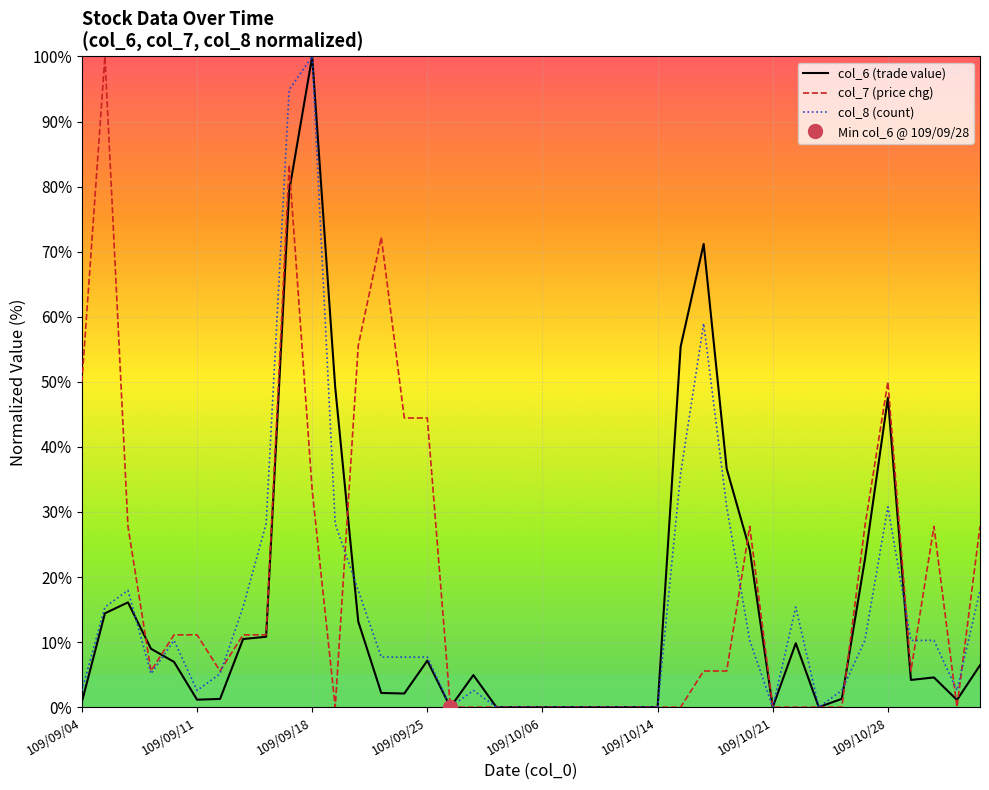

Read the col_6 (trade value) value at 109/10/28.

47.6